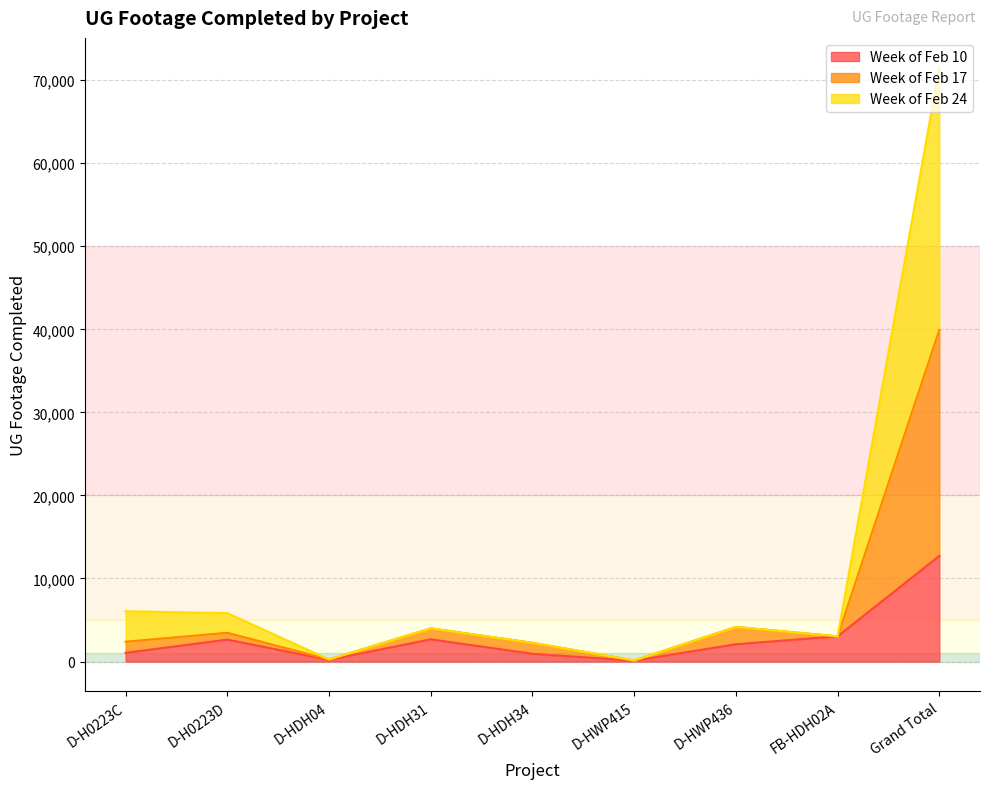

True or false: Week of Feb 10 has a value of 2677 at D-HDH31.

True